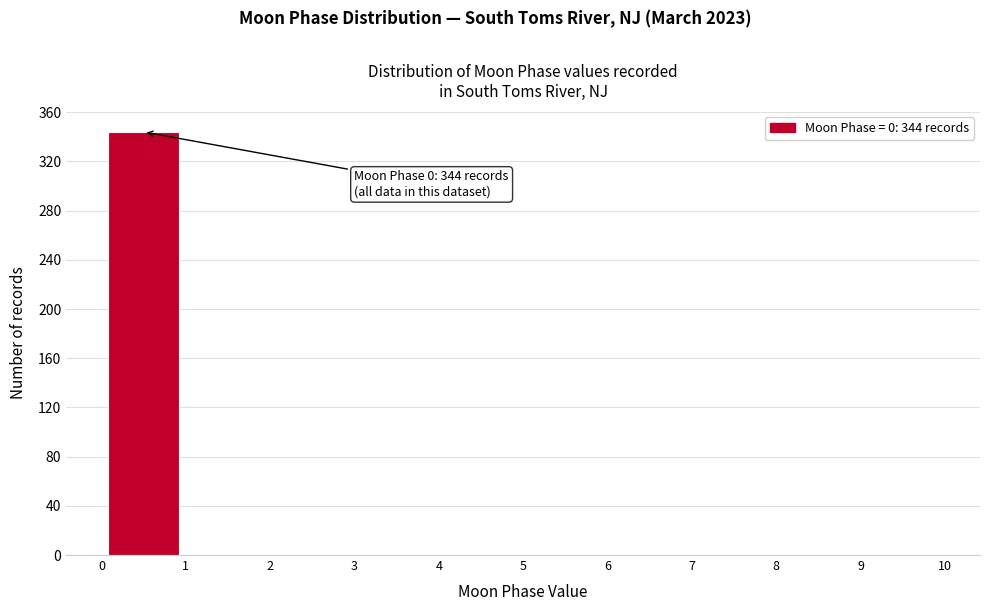

Which range on the x-axis has the tallest bar?

0 to 1